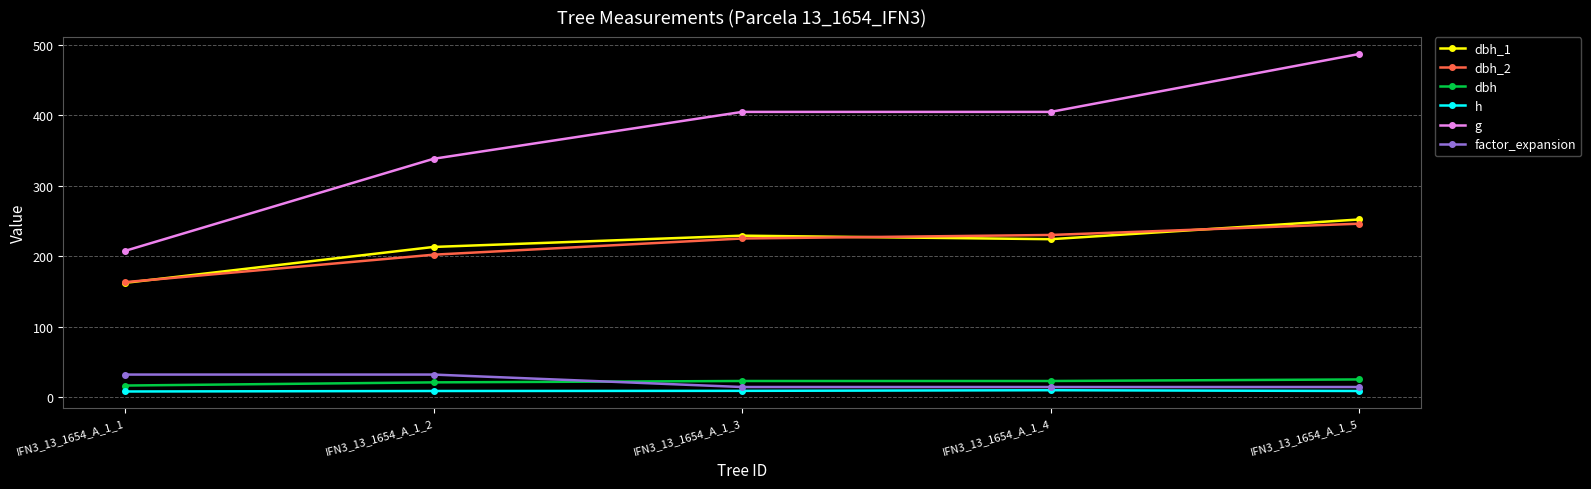

What value does the dbh series have at IFN3_13_1654_A_1_4?

22.7